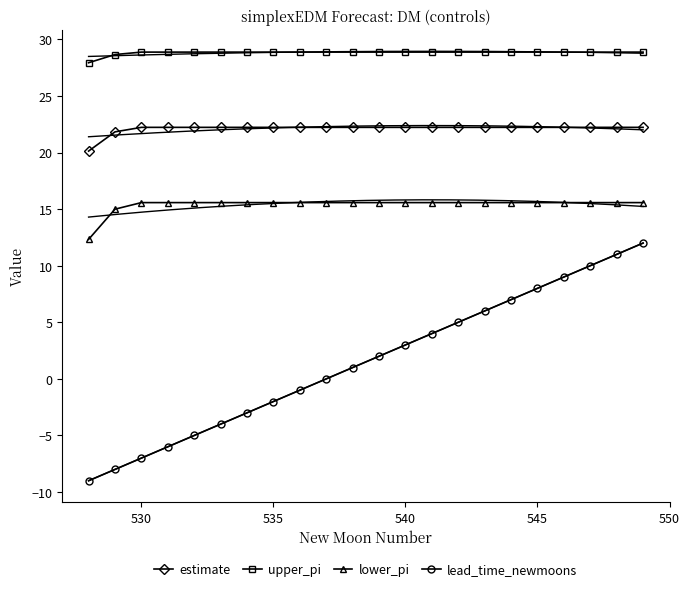

The value of lead_time_newmoons at 530 is -7.0. True or false?

True